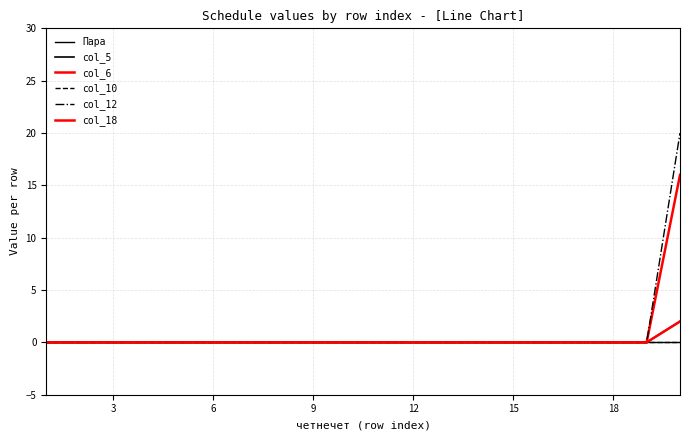

True or false: col_12 and col_18 intersect in this chart.

False